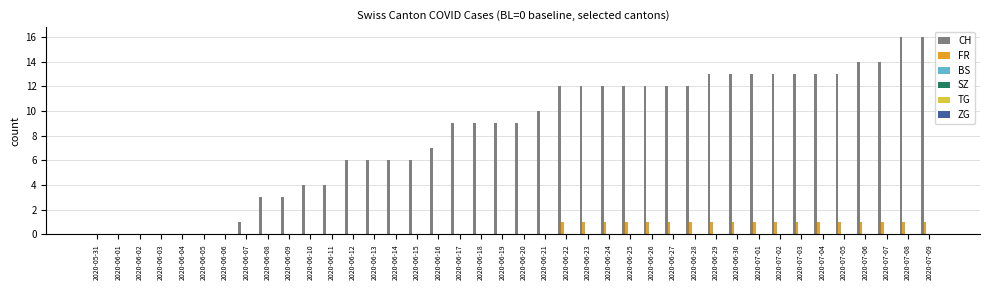

What is the maximum value shown in the chart?

16